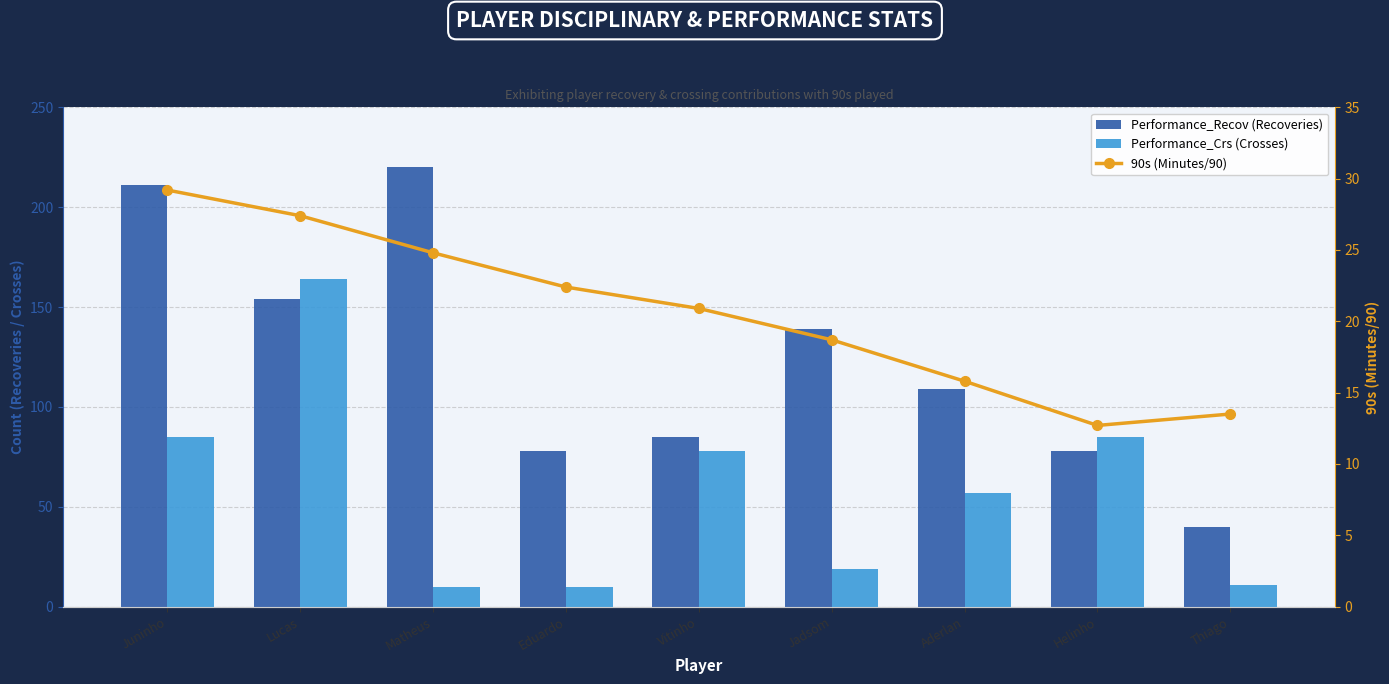

What is the value of the Performance_Crs (Crosses) bar at the 7th from the left?

57.0